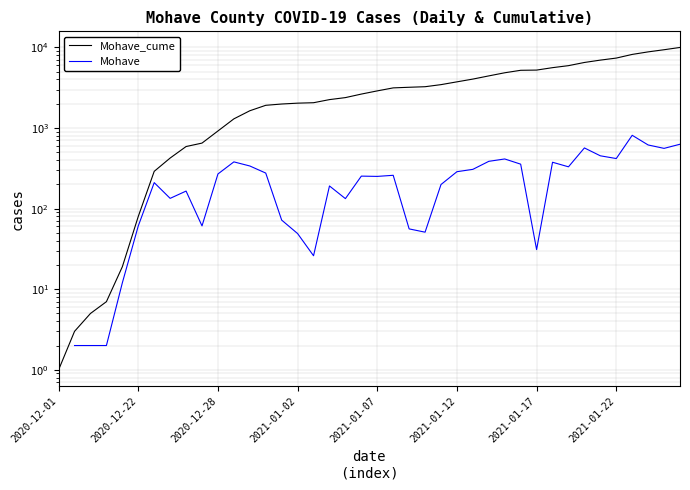

At which category does the chart reach its minimum across all series?

2020-12-01